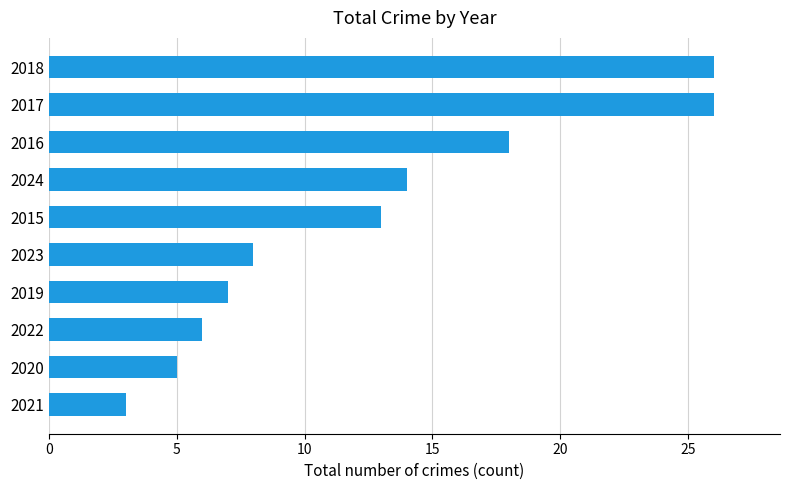

Which has a higher value, 2019 or 2024?

2024